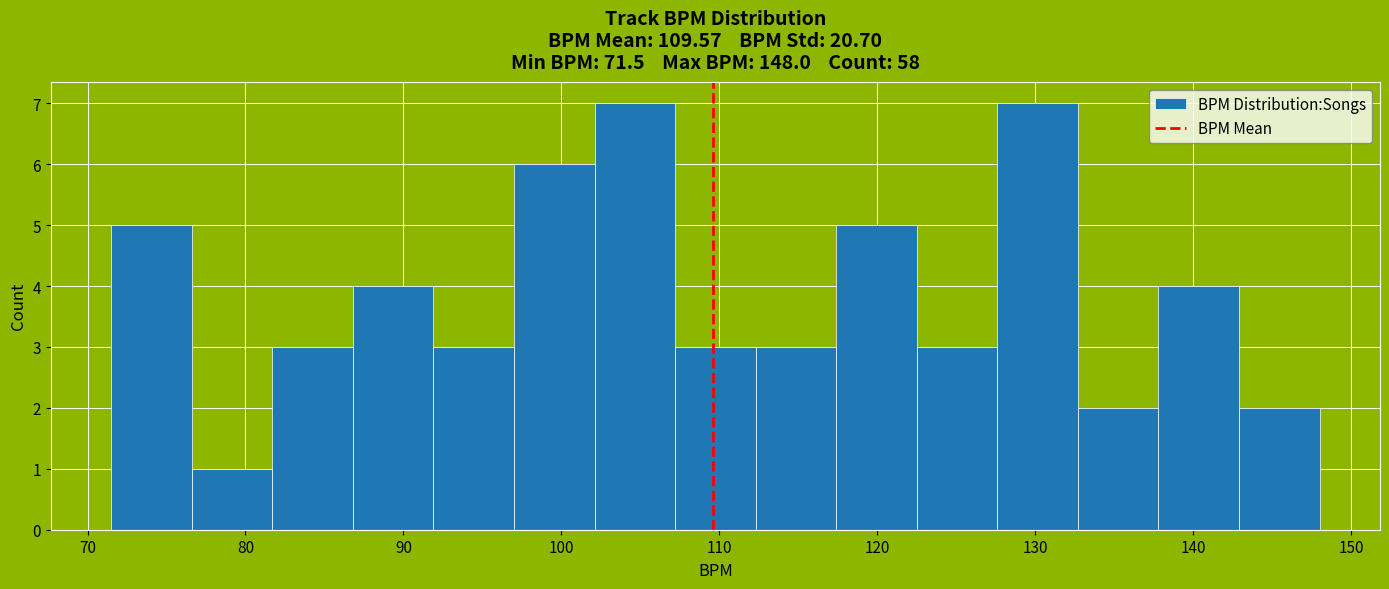

Reading left to right, transcribe this chart: for each bar, give the range it covers on the x-axis and its height. Neither the bar edges nor the heights are printed on the chart, so give them approximately, as read against the axes.

71.5 to 76.6: 5
76.6 to 81.7: 1
81.7 to 86.8: 3
86.8 to 91.9: 4
91.9 to 97.0: 3
97.0 to 102.1: 6
102.1 to 107.2: 7
107.2 to 112.3: 3
112.3 to 117.4: 3
117.4 to 122.5: 5
122.5 to 127.6: 3
127.6 to 132.7: 7
132.7 to 137.8: 2
137.8 to 142.9: 4
142.9 to 148.0: 2